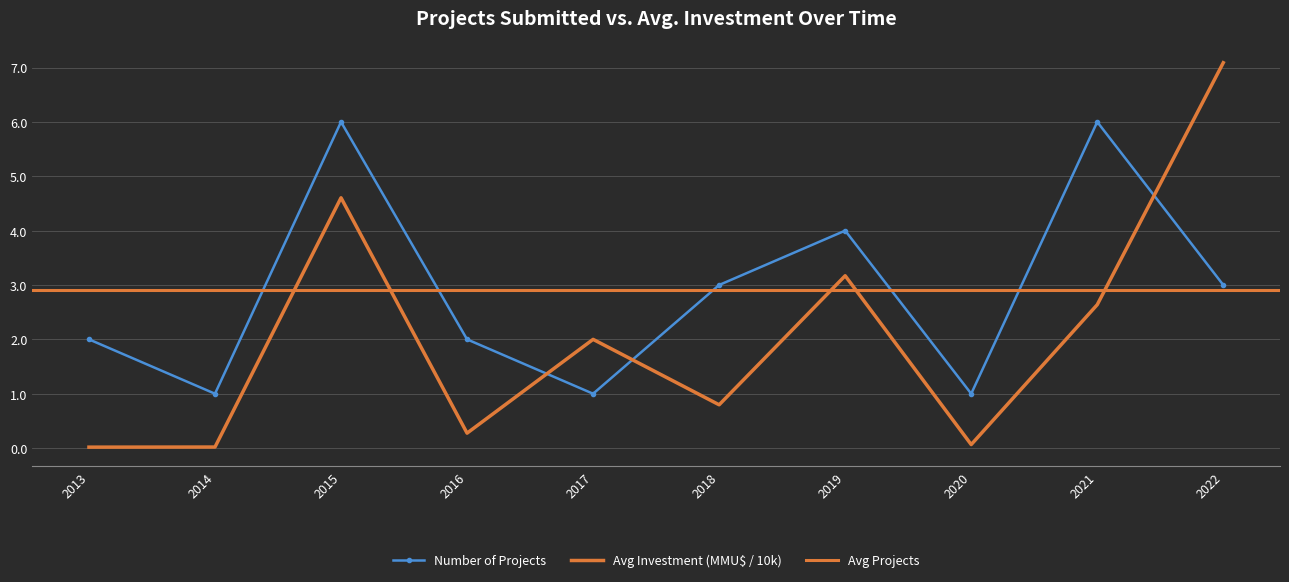

Between 2015 and 2021, which series saw the biggest shift?

Avg Investment (MMU$)